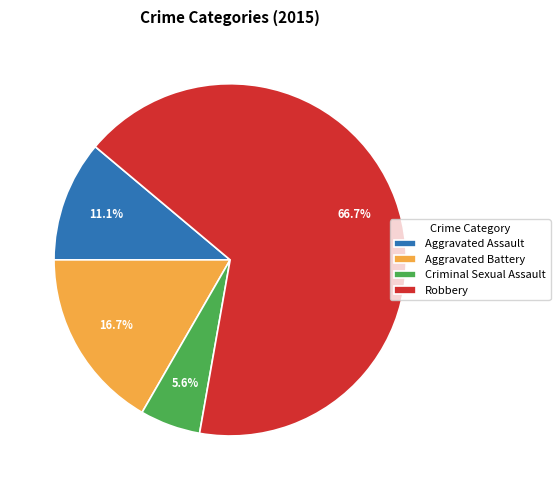

Is it true that Criminal Sexual Assault is 6% of the pie?

True